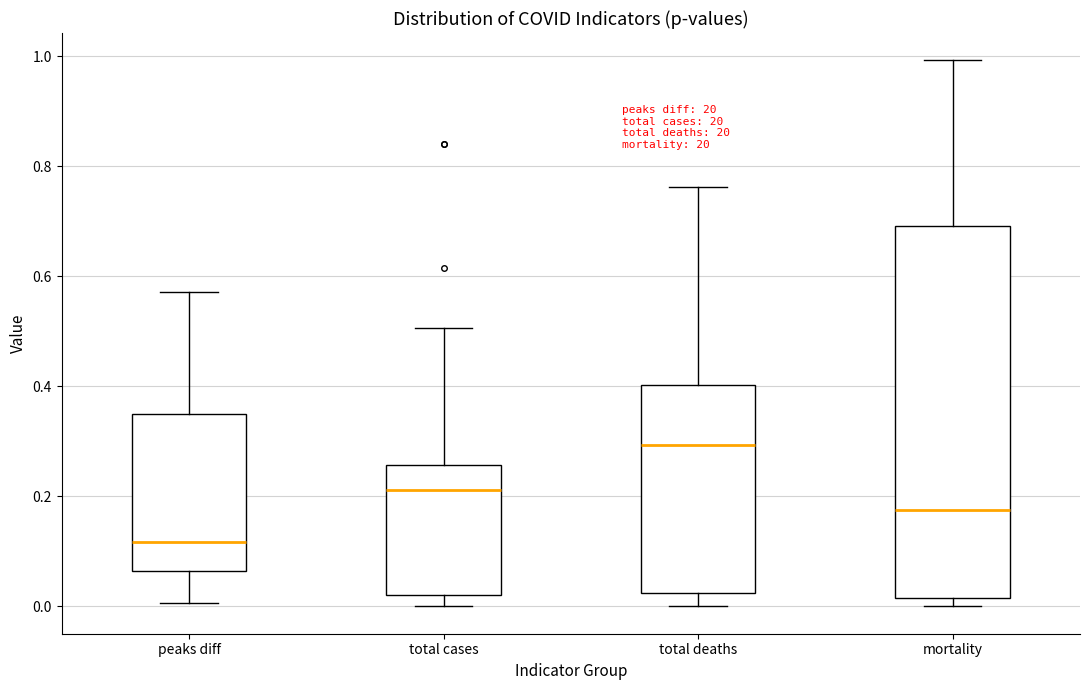

Where does the median line of the box for peaks diff sit on the y-axis? The values are not printed on the chart, so give them approximately, as read against the axis.

0.12